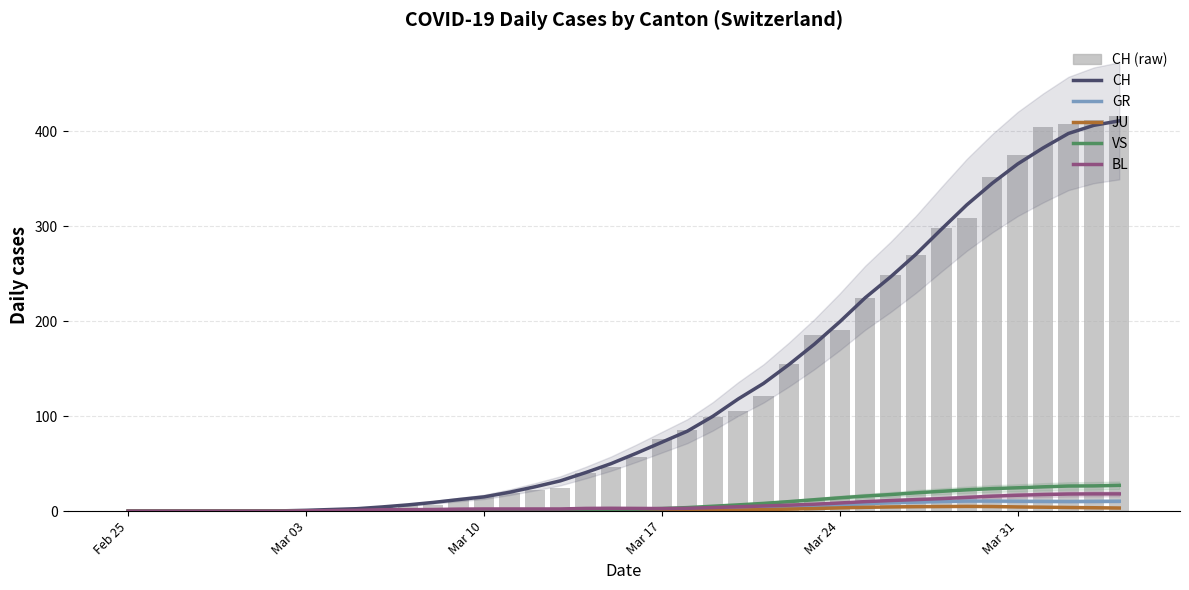

What position from the left is Mar 17?

22